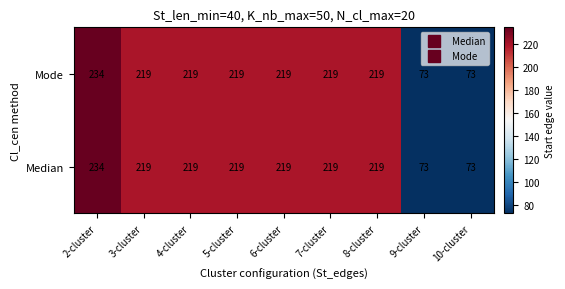

How many distinct data groups are displayed?

2